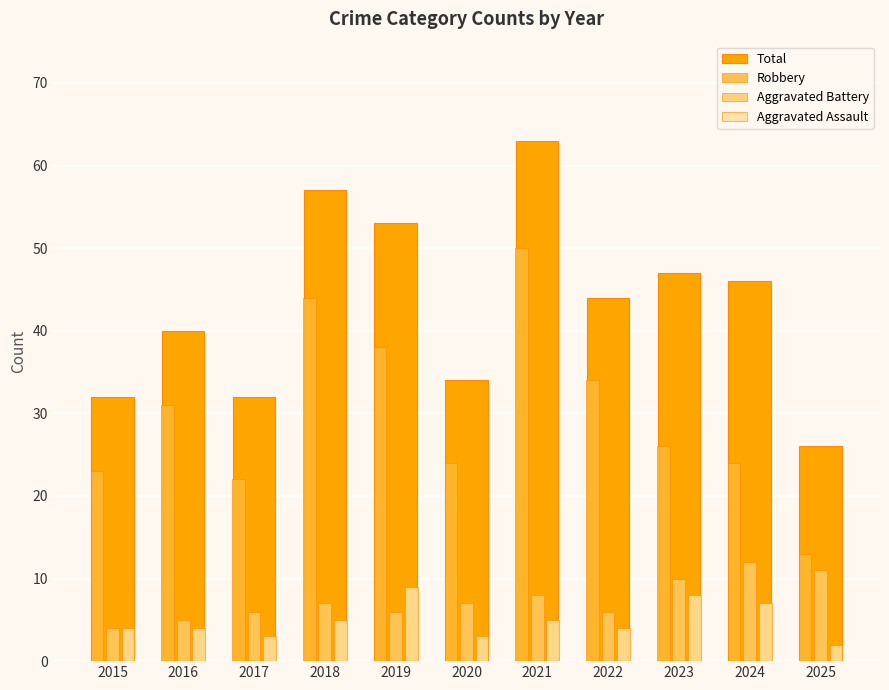

What is the difference between the maximum and minimum values in the Total series?

37